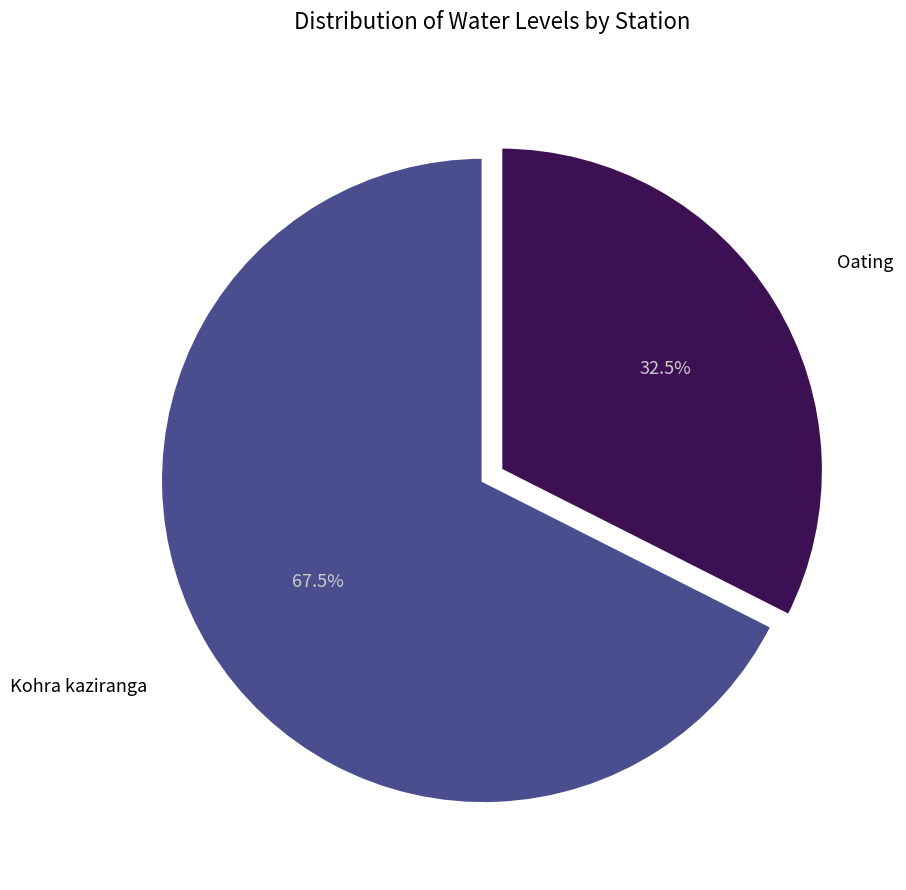

Do Oating and Kohra kaziranga together represent more than half of the pie?

Yes